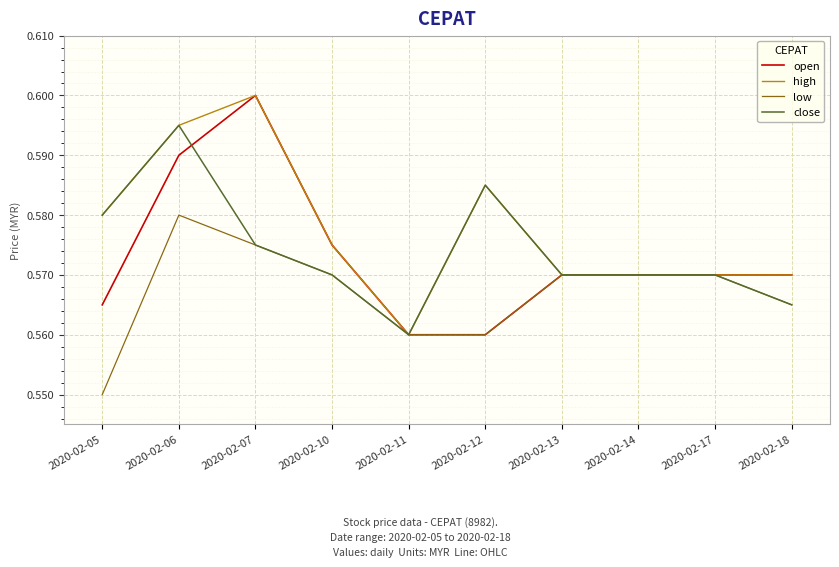

Is it true that open equals 1.0 at 2020-02-05?

False